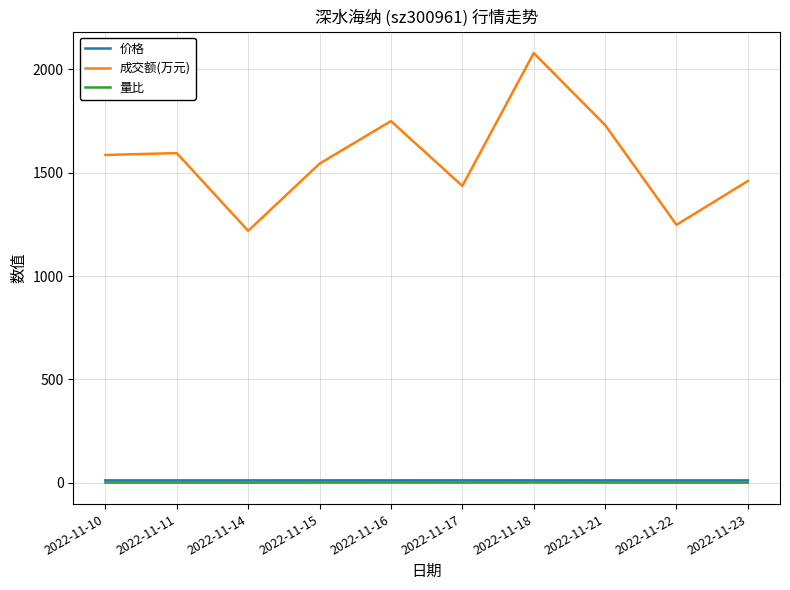

Between 2022-11-18 and 2022-11-23, which series saw the biggest shift?

成交额(万元)